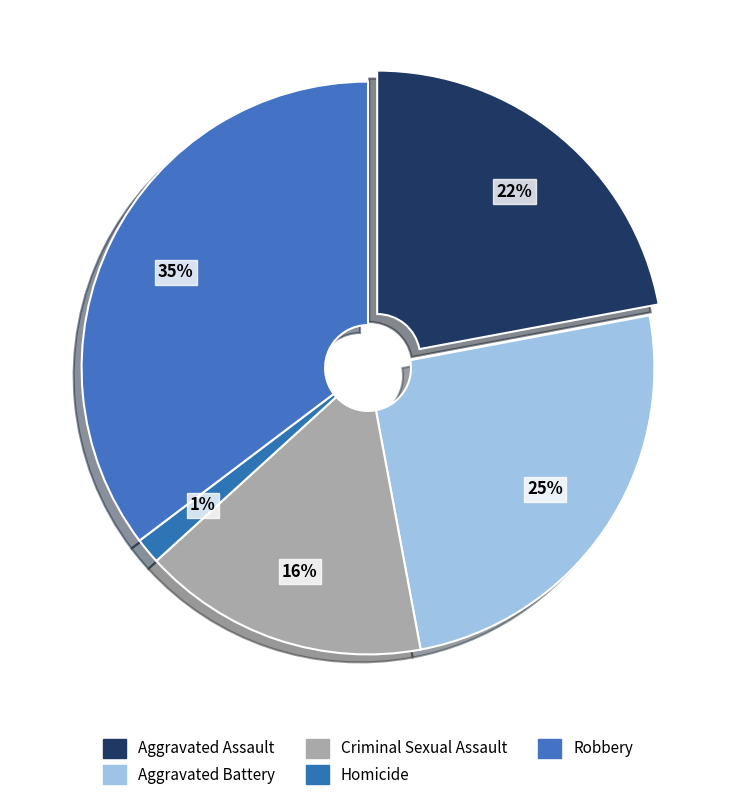

What is the total percentage of Homicide and Criminal Sexual Assault?

17.6%